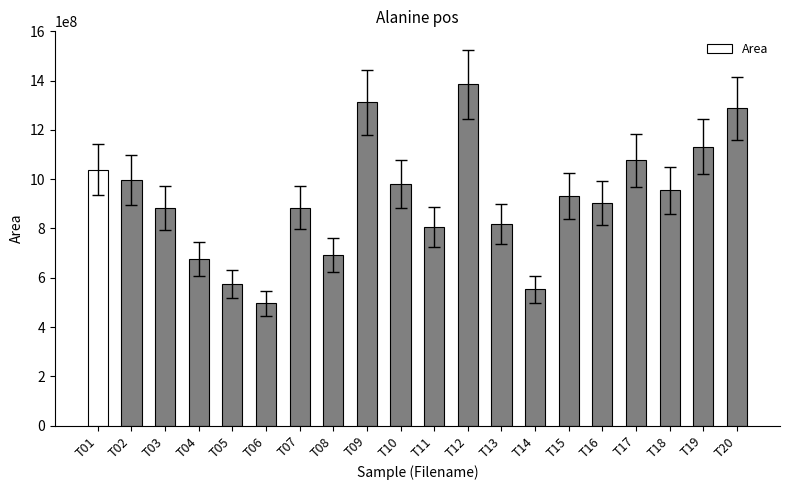

True or false: the data shows 932259083 at T15.

True